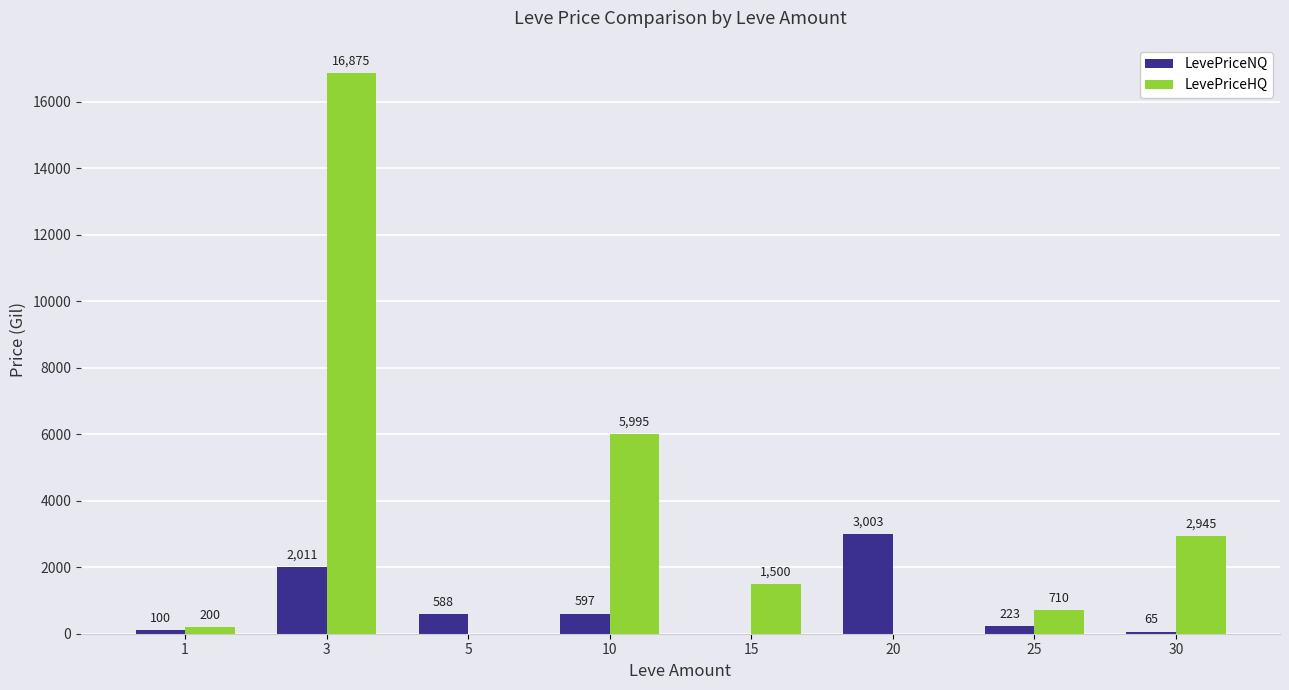

What is the sum of the LevePriceNQ values at 1 and 10?

697.2